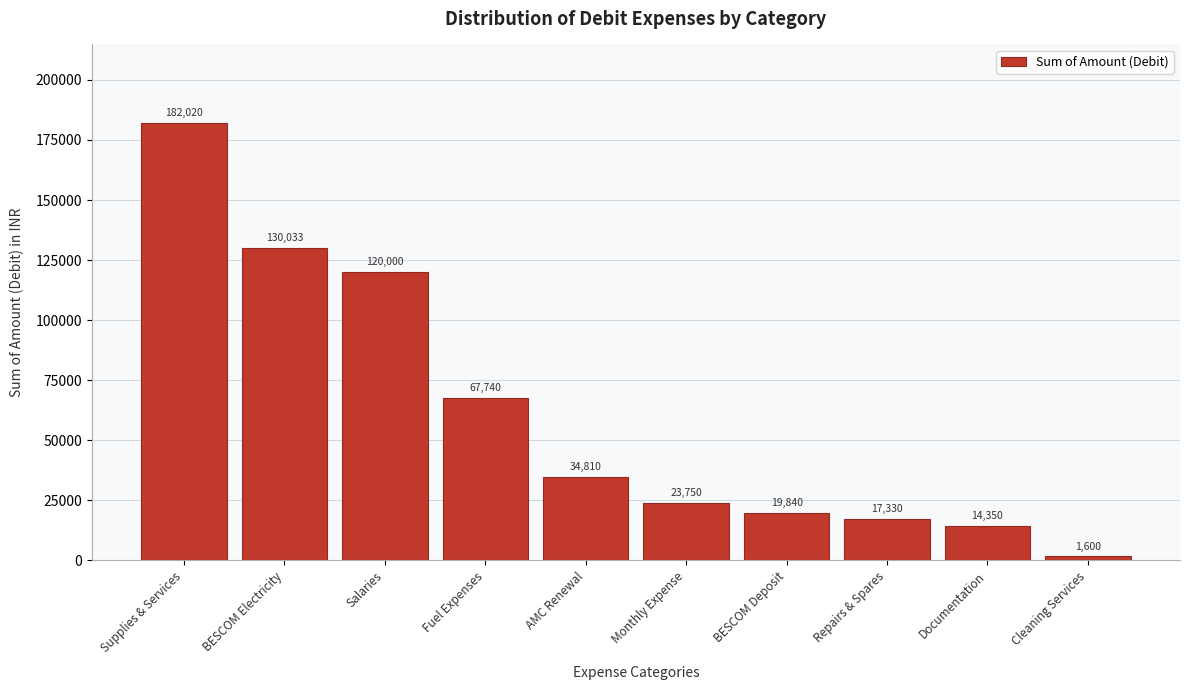

Reading left to right, transcribe all the data shown in this chart.

182020	130033	120000	67740	34810	23750	19840	17330	14350	1600